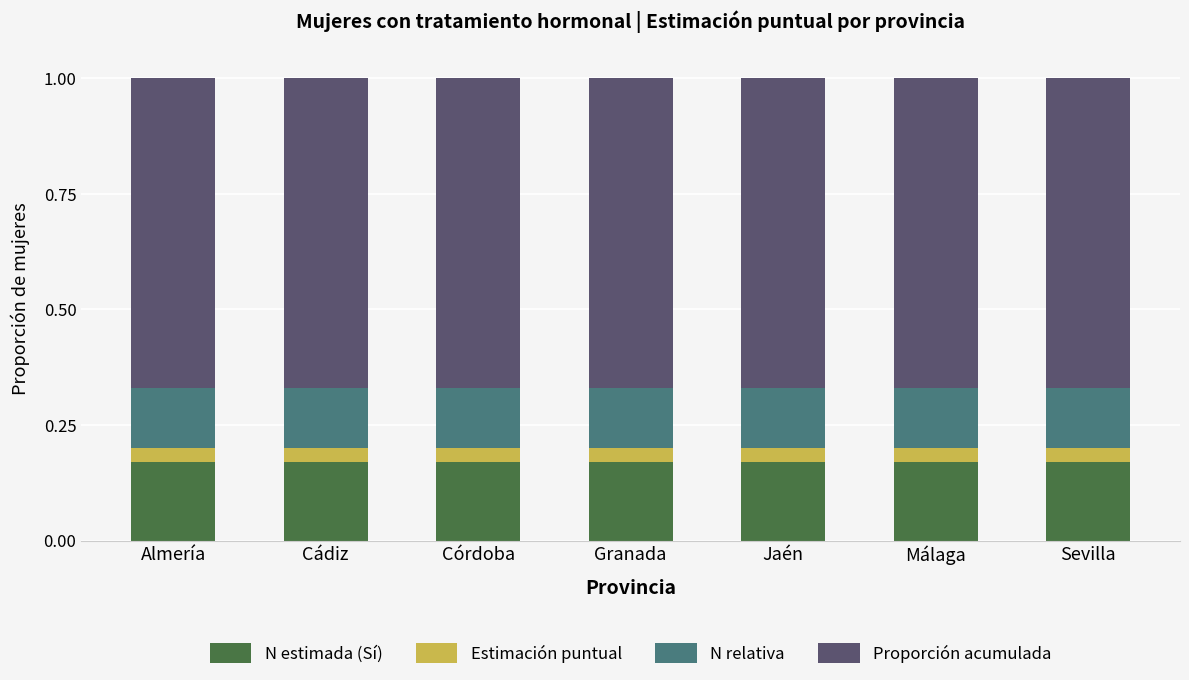

How many N estimada (Sí) values are between 0 and 1?

7